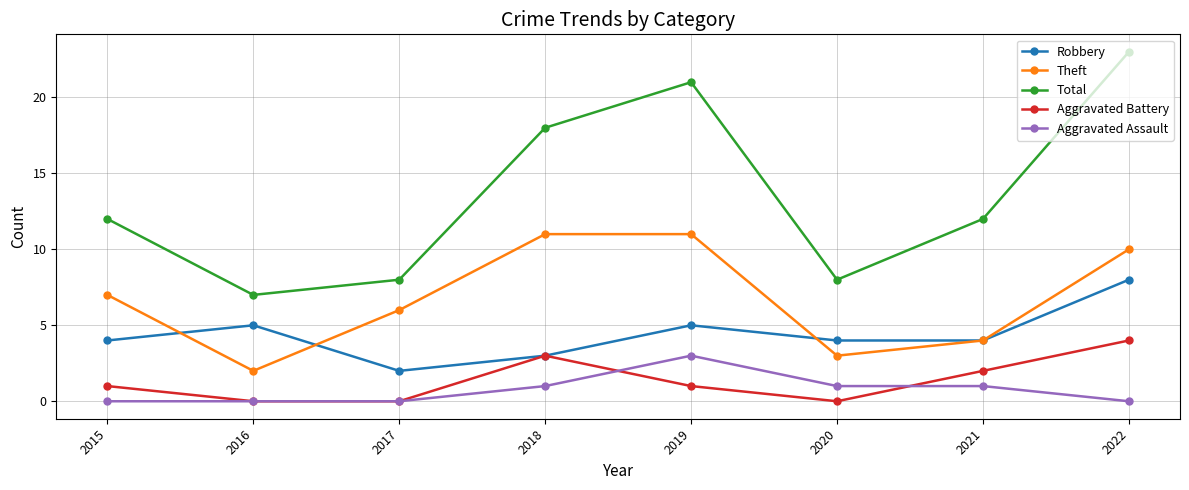

At which label does Robbery reach its peak?

2022